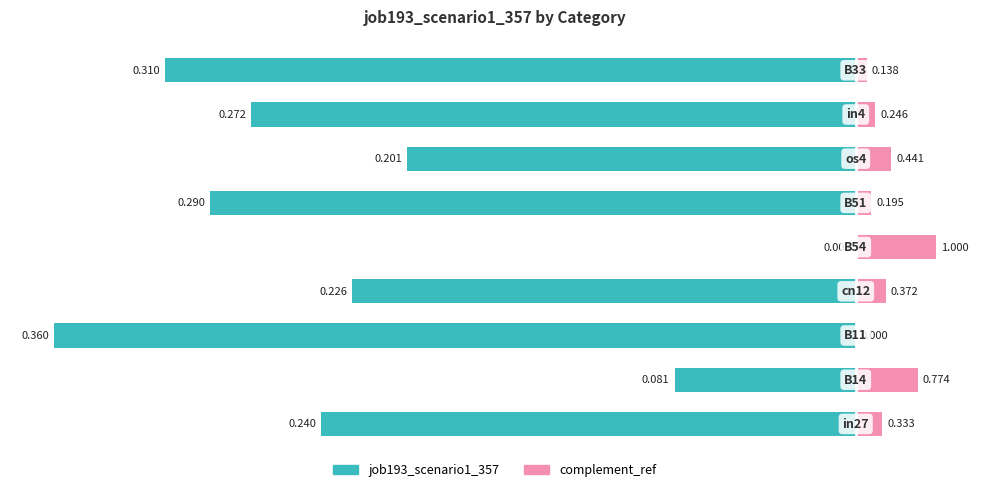

How many distinct data groups are displayed?

2